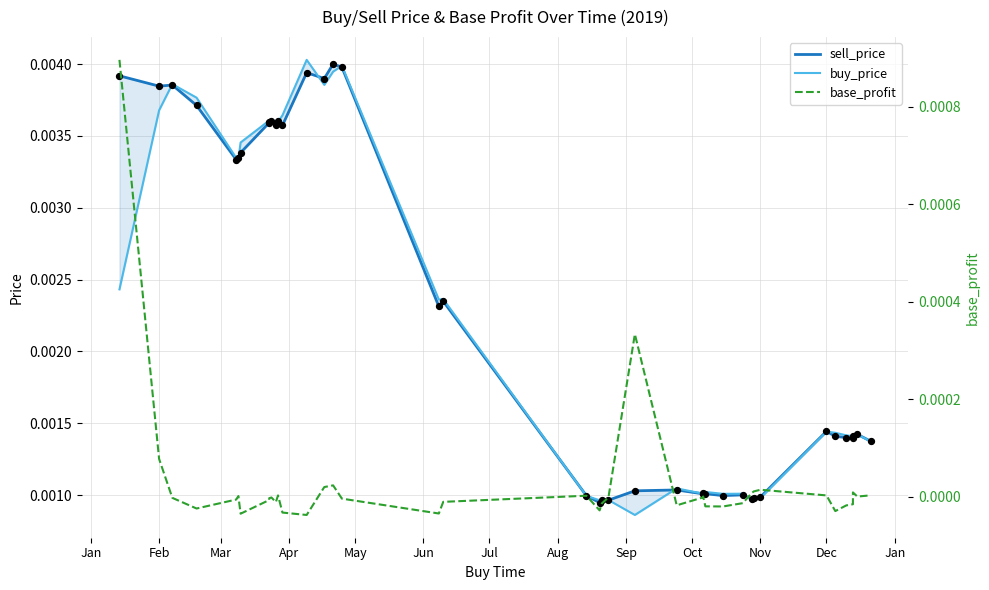

Which series reaches the minimum Y coordinate?

base_profit